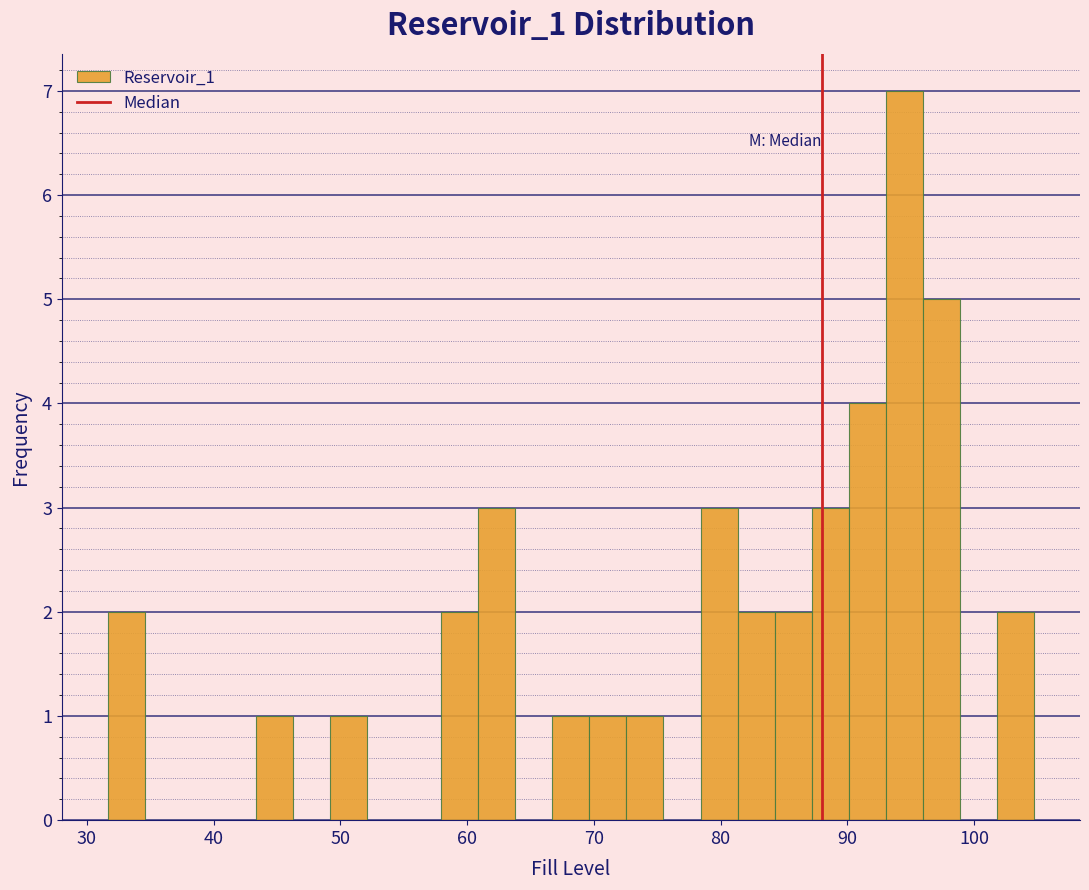

Around what value on the x-axis is the tallest bar? Give the approximate position of its centre, as read against the axis.

94